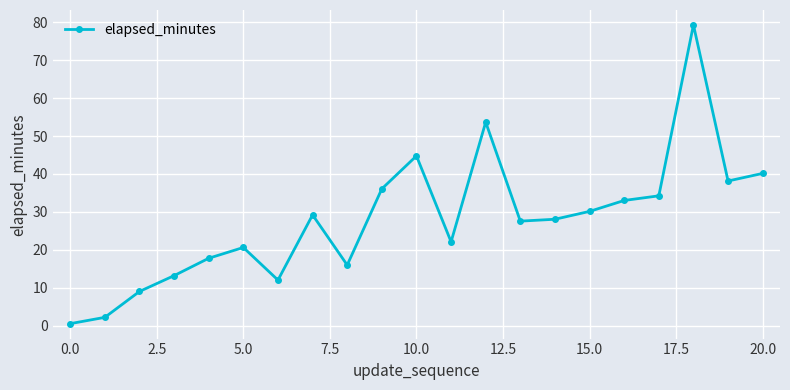

What is the sum of all values?

587.9